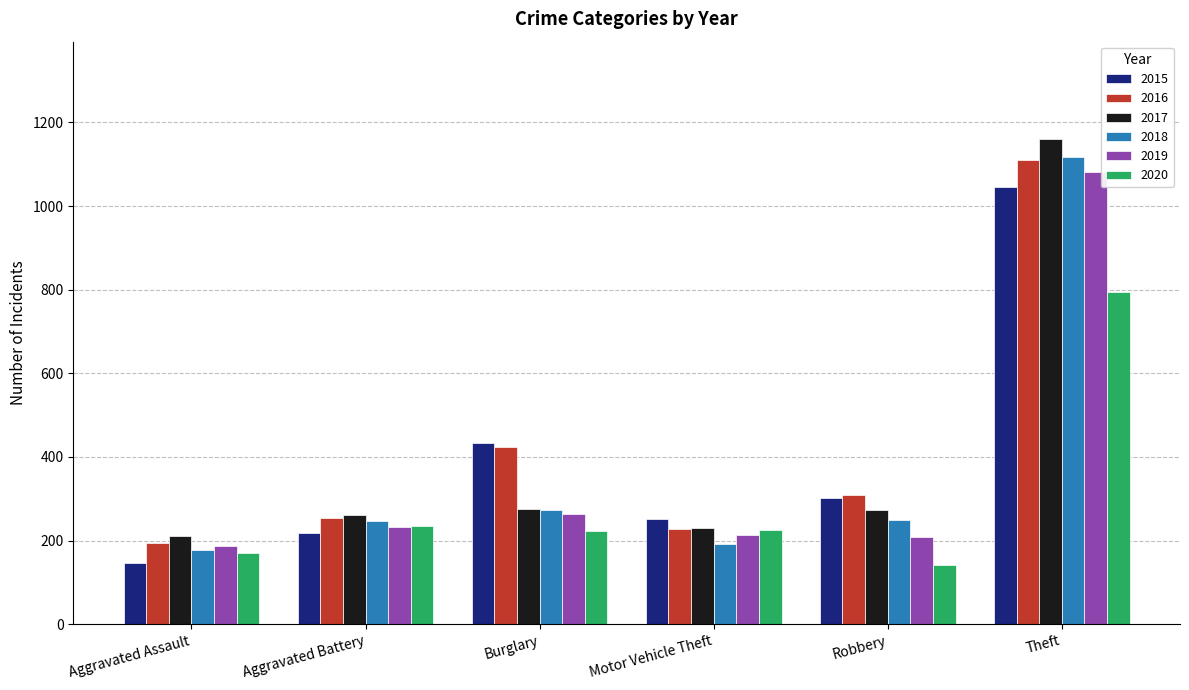

How many data points does each series have?

6